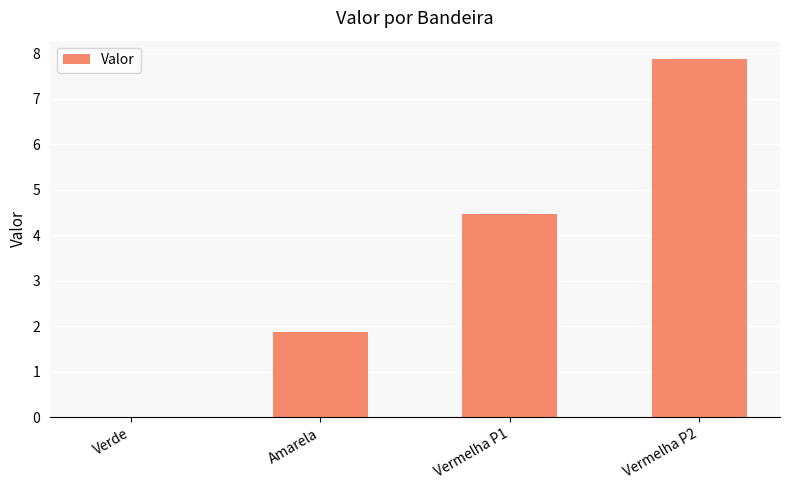

What is the maximum value shown in the chart?

7.9